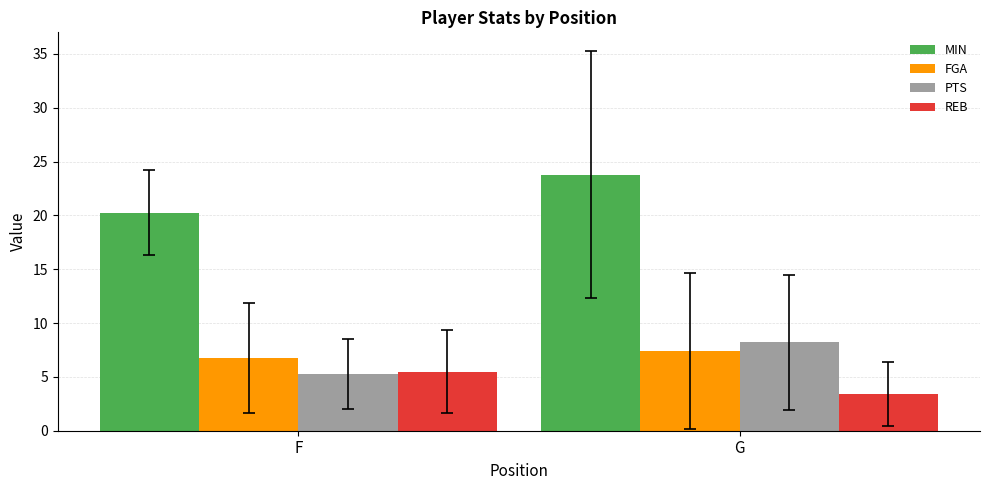

How many bars are there in each group?

4